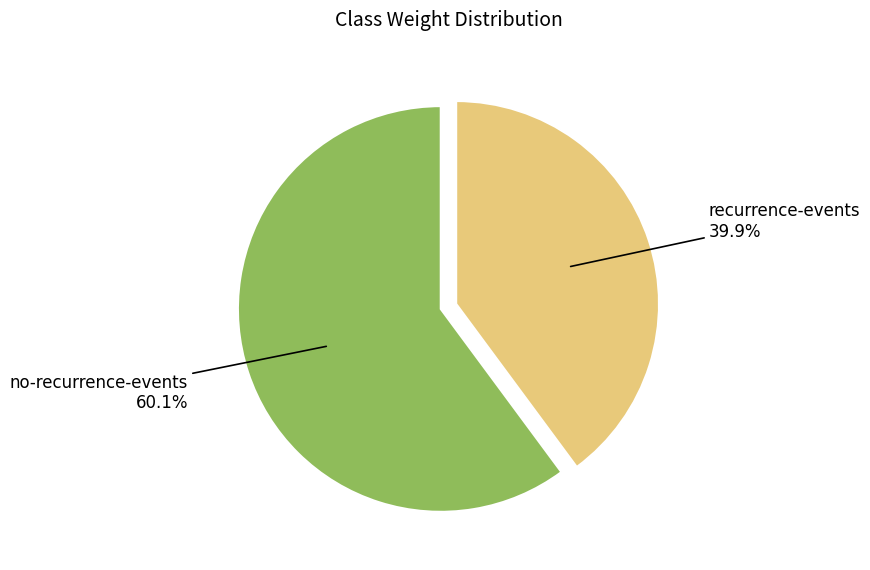

Which has a higher value, recurrence-events or no-recurrence-events?

no-recurrence-events